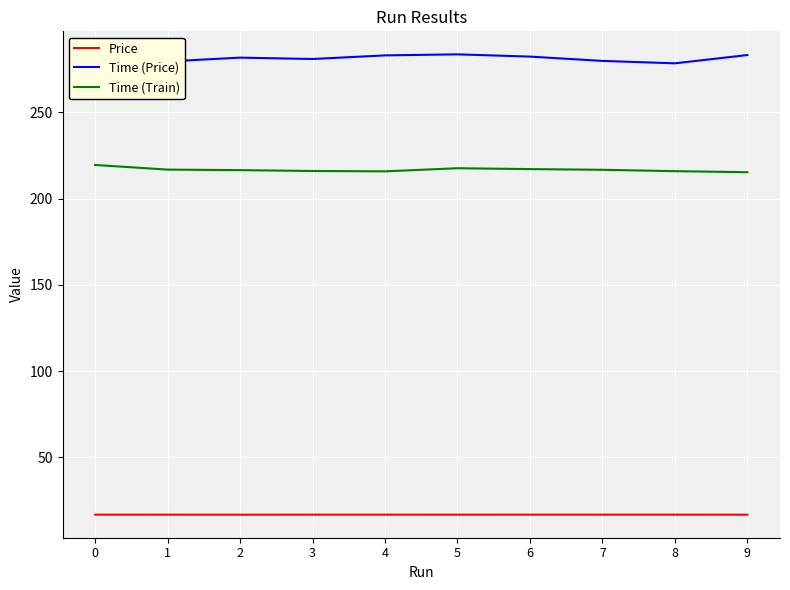

What is the minimum value shown in the chart?

16.8